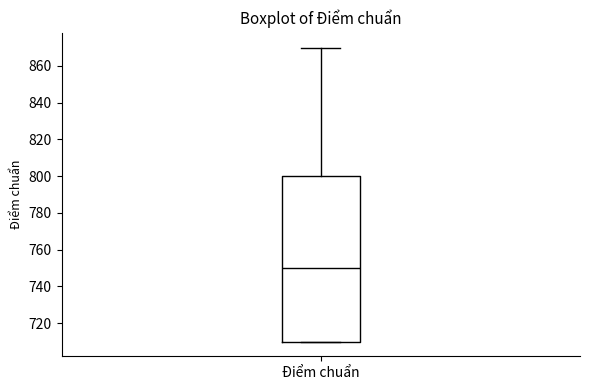

Read this box plot against the y-axis: the position of the median line, the range covered by the box, and the ends of both whiskers. The values are not printed on the chart, so give them approximately, as read against the axis.

median 750, box 710 to 800, whiskers 710 to 870